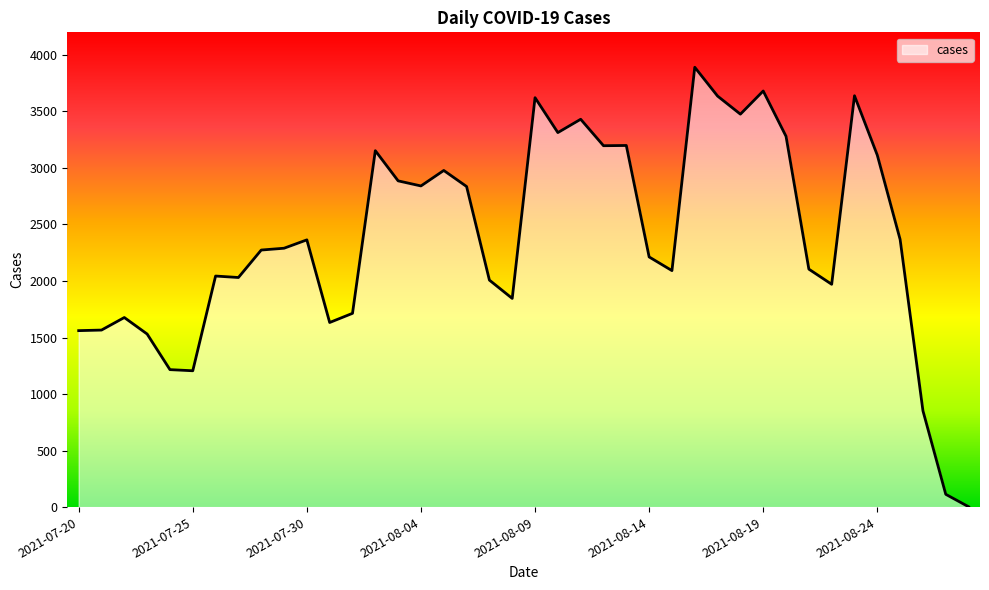

What is the average value?

2371